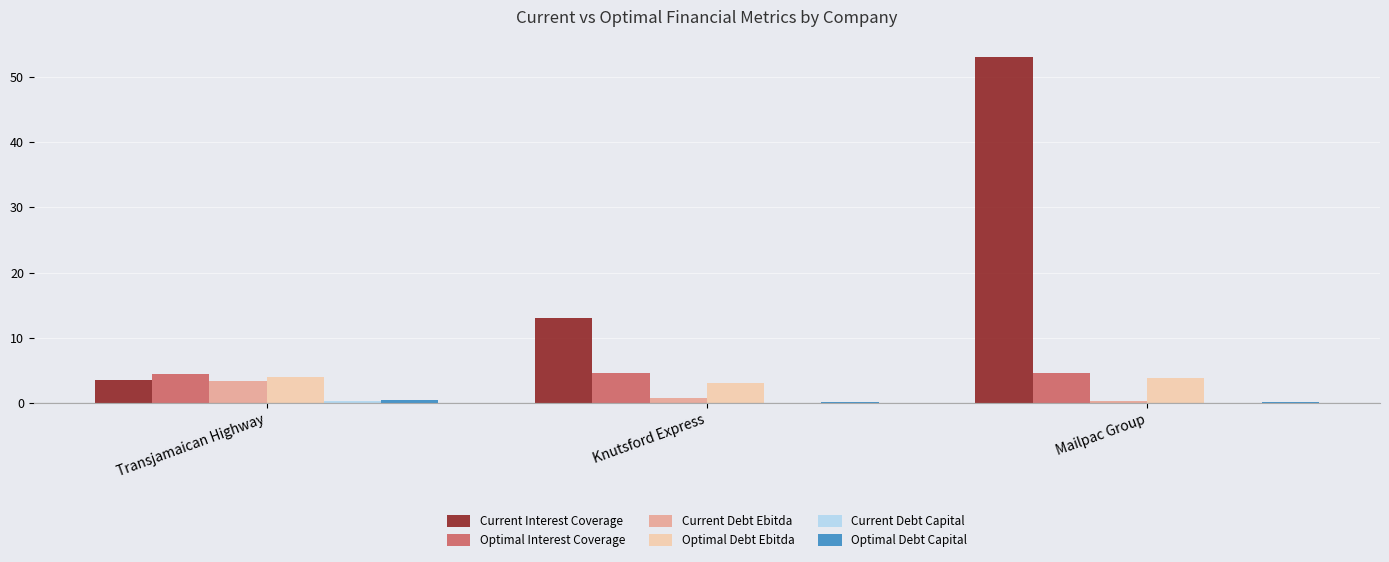

What is the greatest value displayed?

53.1